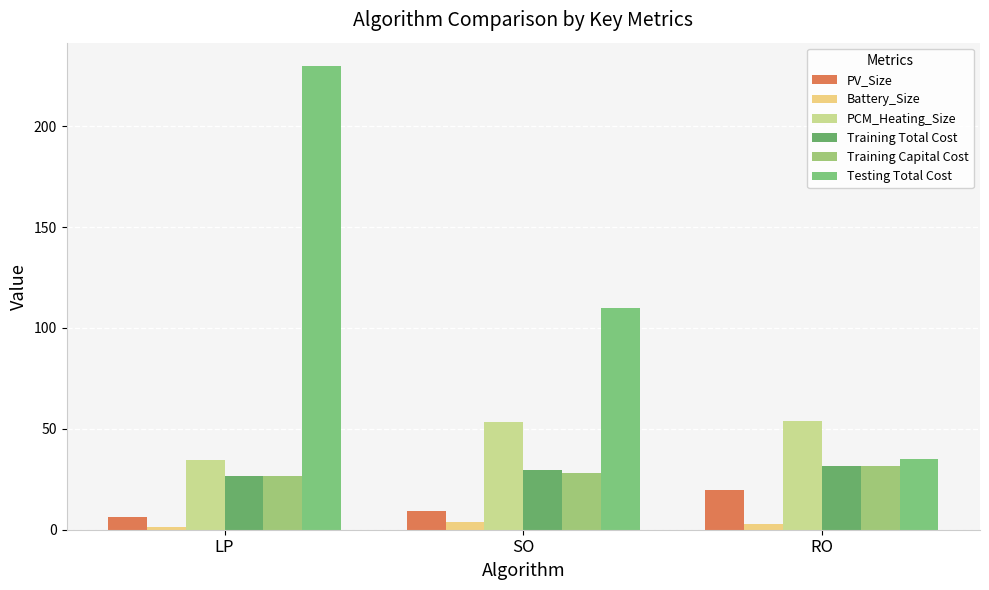

How many data points in Training Capital Cost are above 28?

2